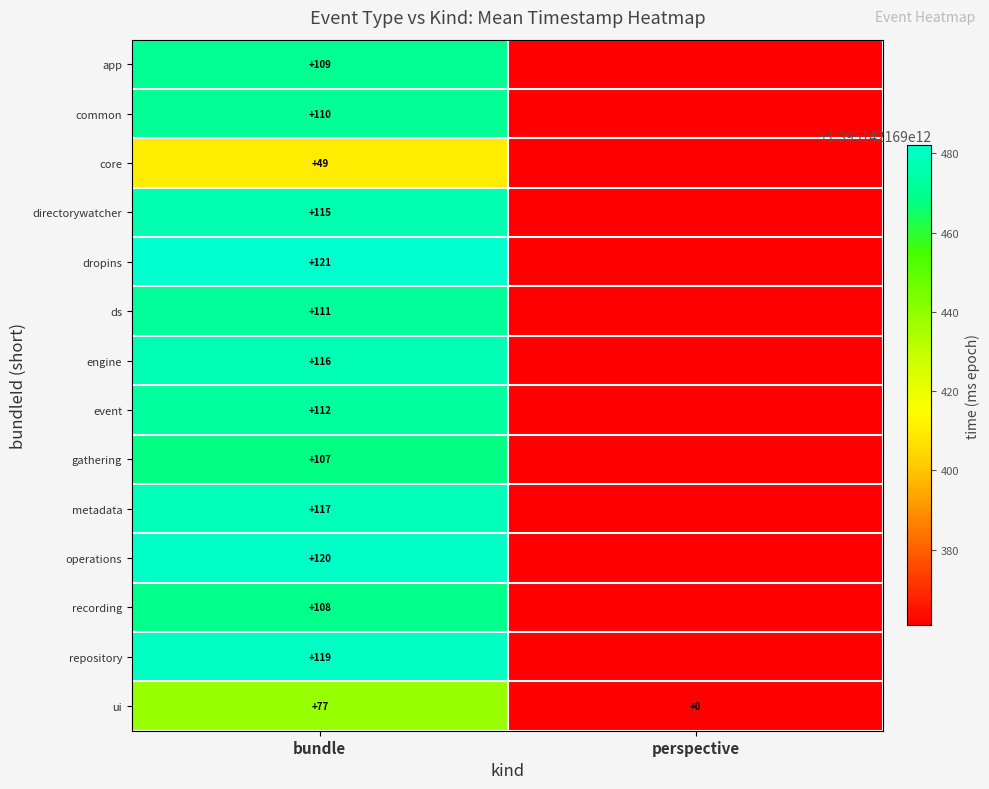

What is the difference between the maximum and minimum values in the ui series?

77